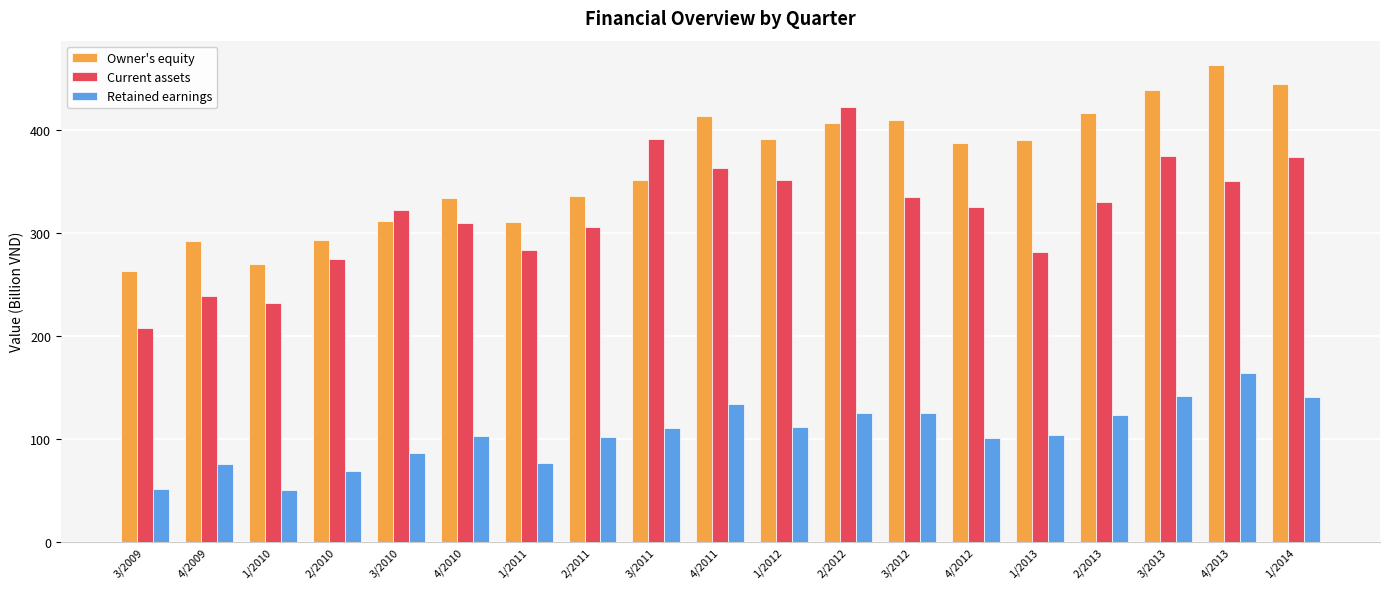

Where is Owner's equity nearest to the value 363?

3/2011